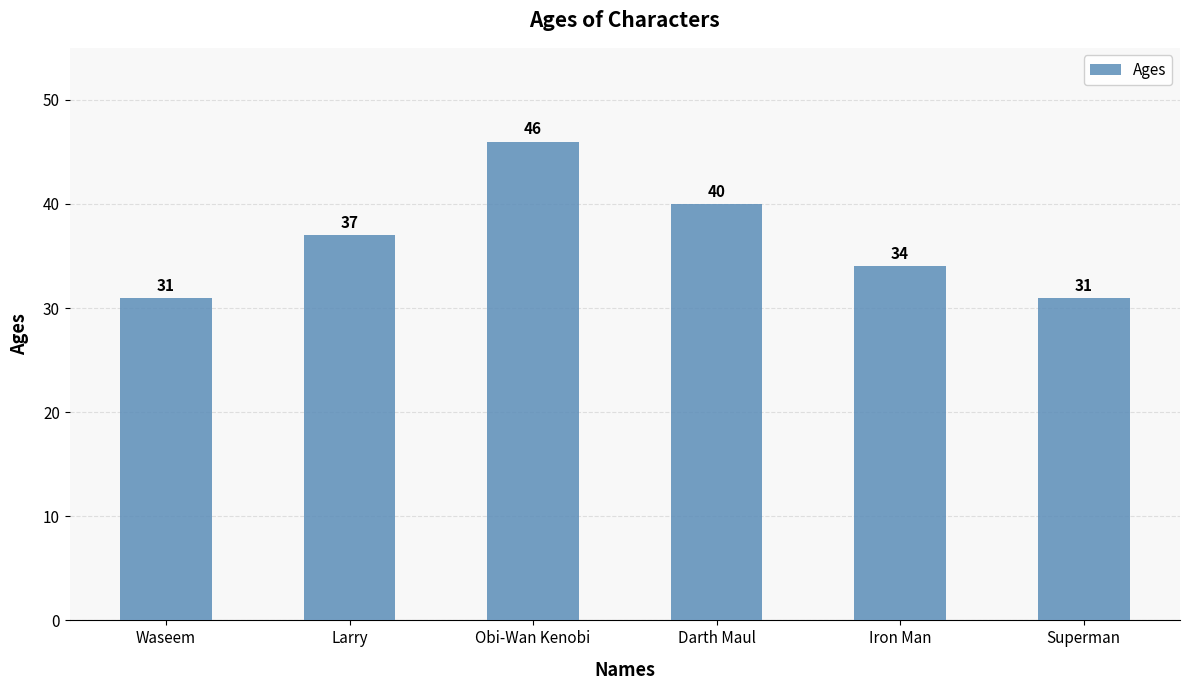

What is the change in value from Waseem to Larry?

+6